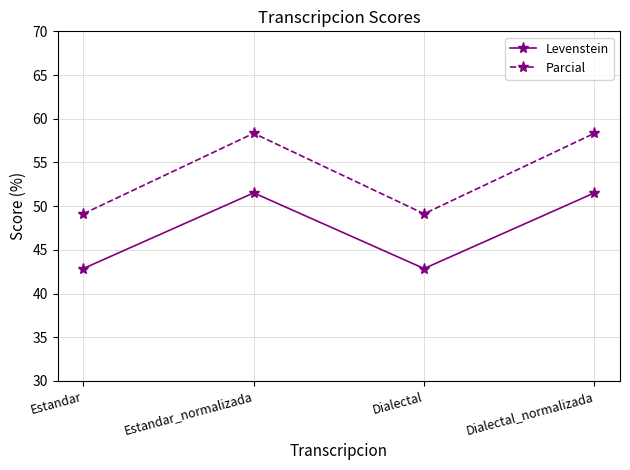

How many interior local valleys does the Parcial series have?

1